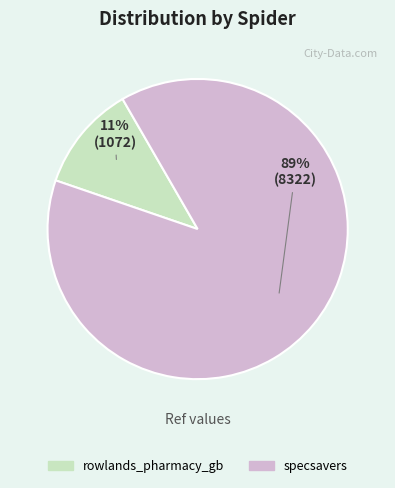

What percentage is the specsavers slice, to the nearest percent?

89%